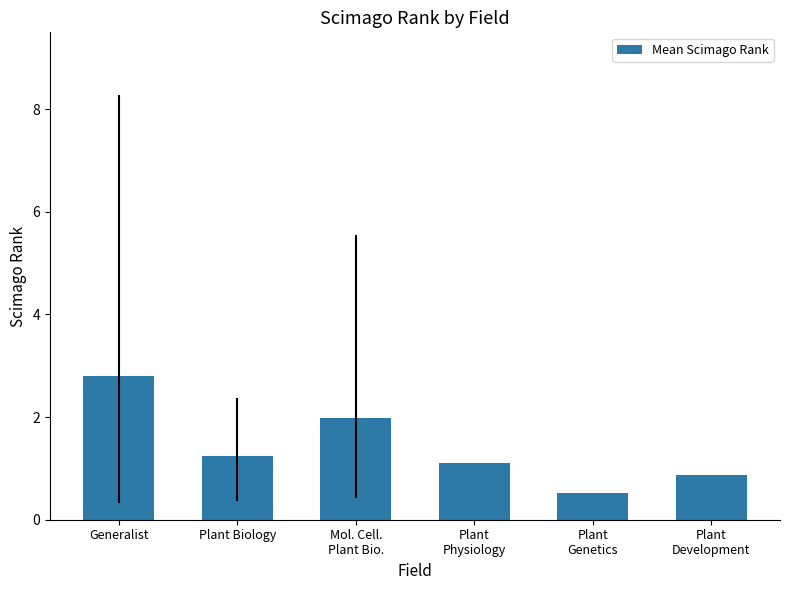

Reading right to left, transcribe all the data shown in this chart.

0.9	0.5	1.1	2.0	1.2	2.8